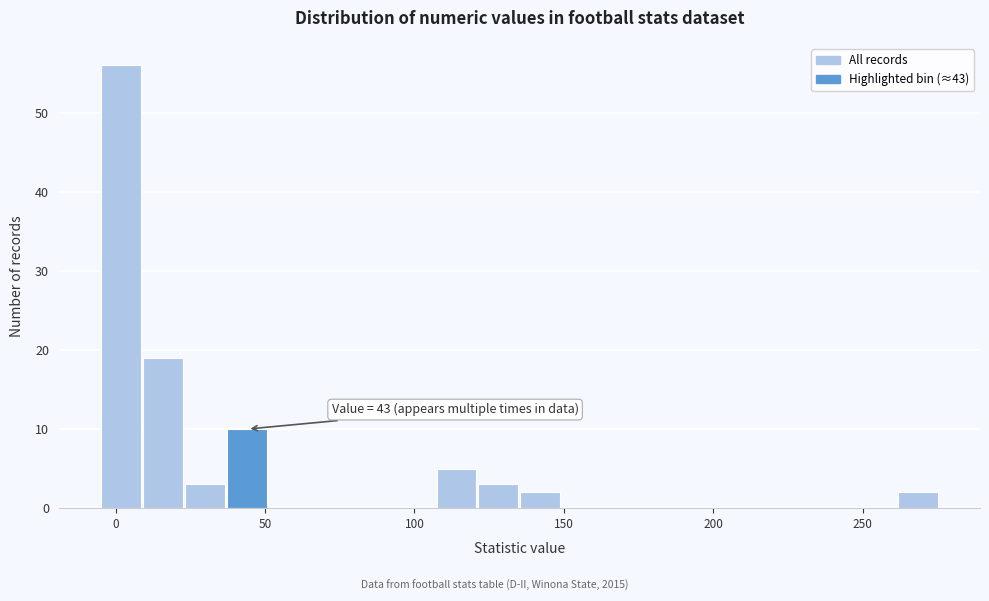

Around what value on the x-axis is the tallest bar? Give the approximate position of its centre, as read against the axis.

0